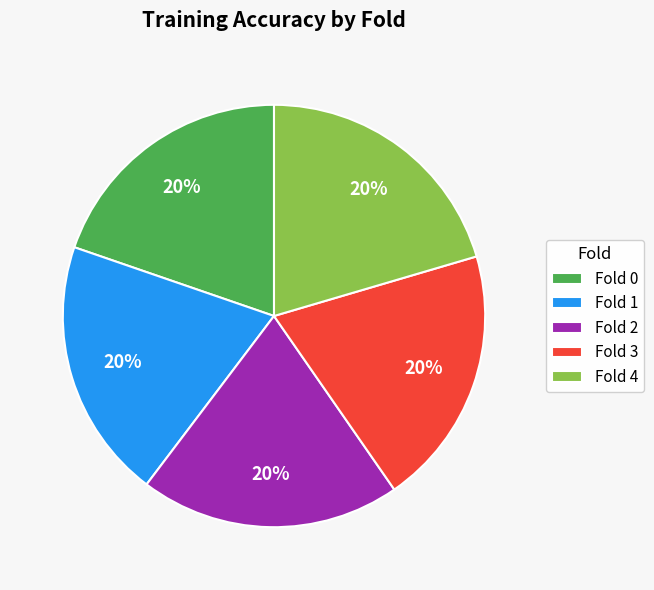

Do Fold 2 and Fold 4 together represent more than half of the pie?

No